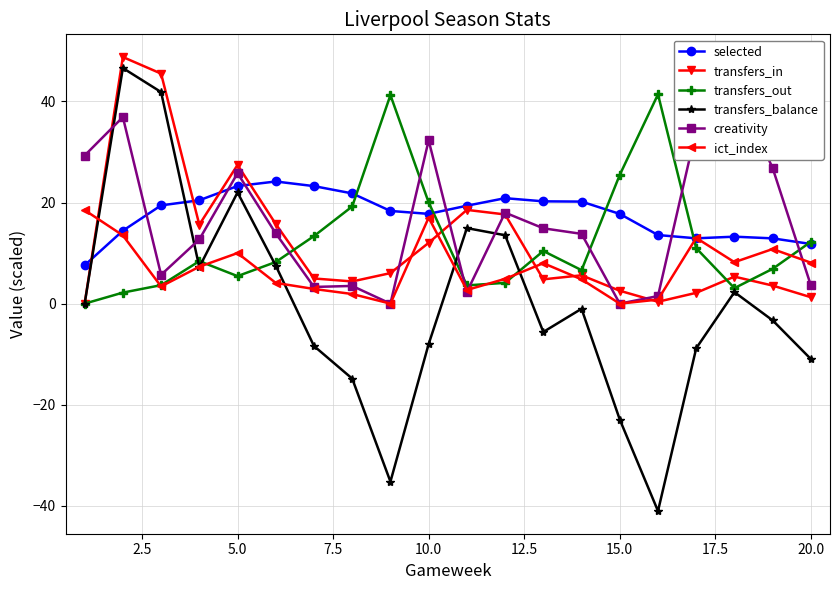

True or false: transfers_in has more than 0 points higher than both neighbors.

True